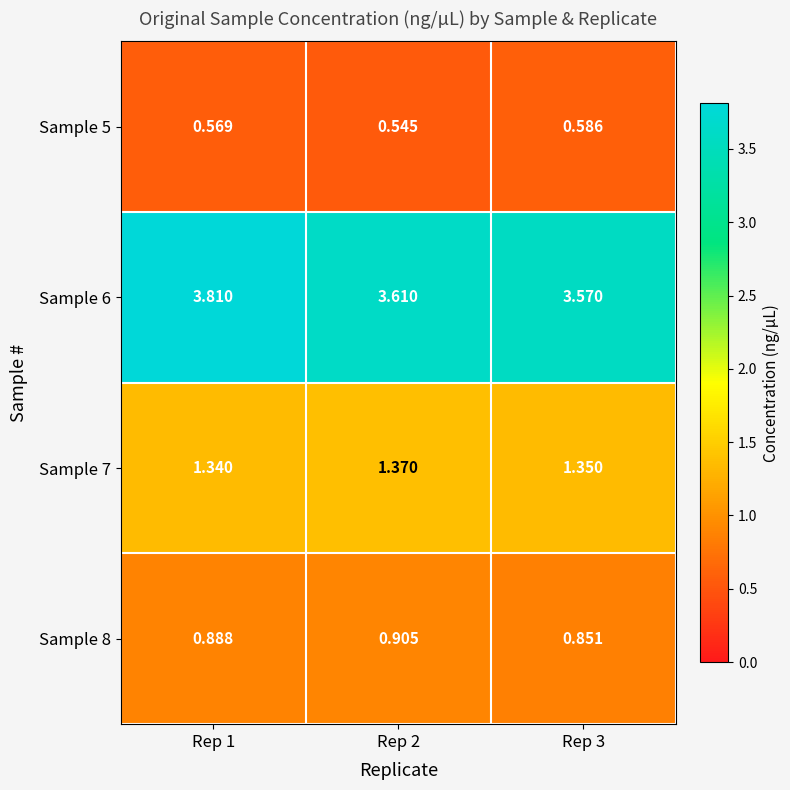

Is the value of Sample 6 at Rep 2 greater than the value of Sample 8 at Rep 2?

Yes